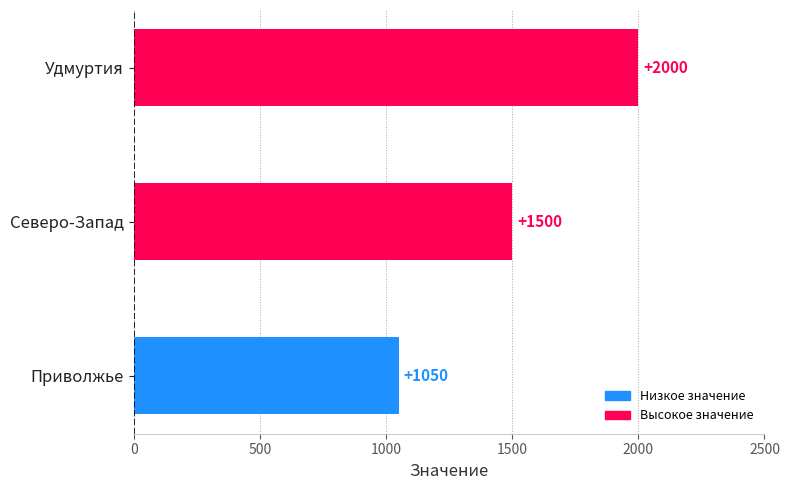

Reading bottom to top, list all the values displayed in this chart.

1050	1500	2000